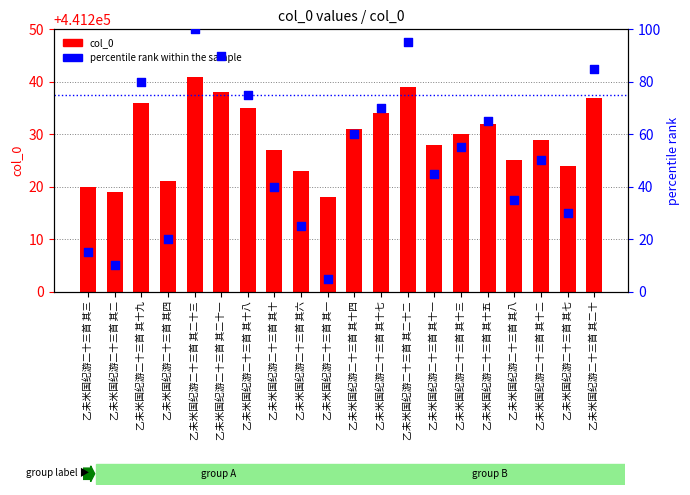

Which series contains the highest Y value?

col_0